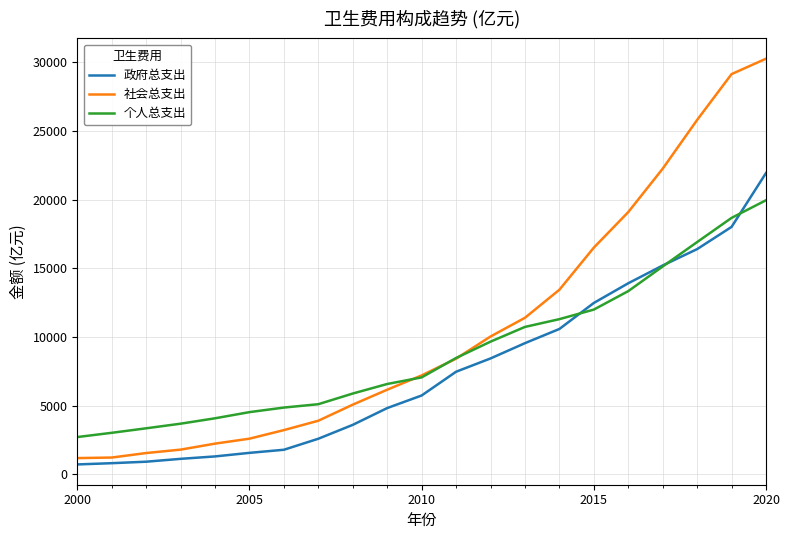

Rank the series by their average value, from lowest to highest.

政府总支出, 个人总支出, 社会总支出